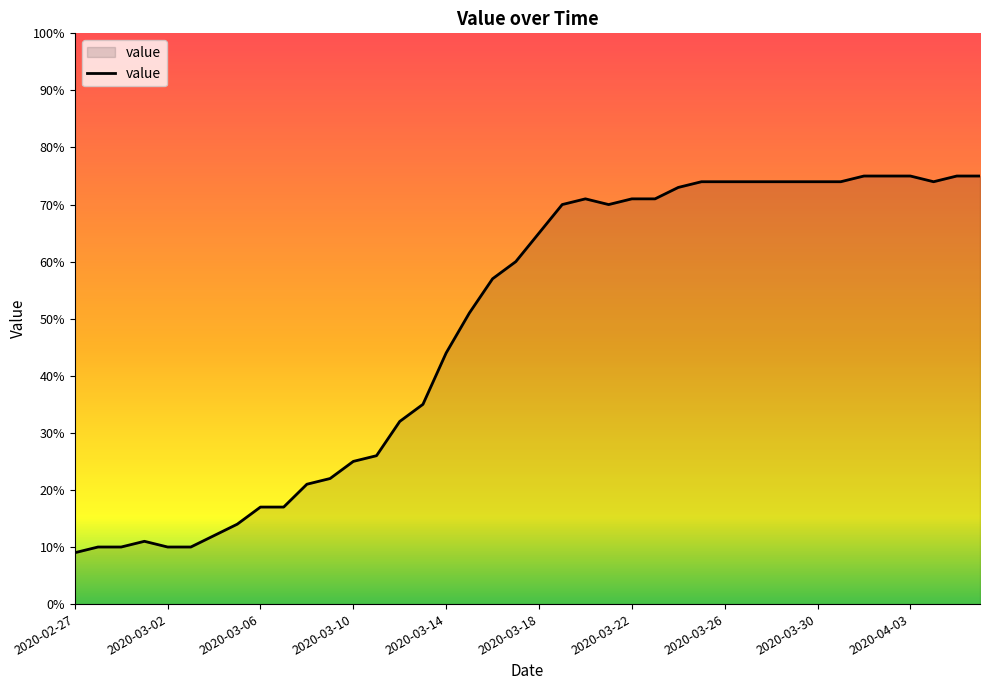

What is the maximum value shown in the chart?

75